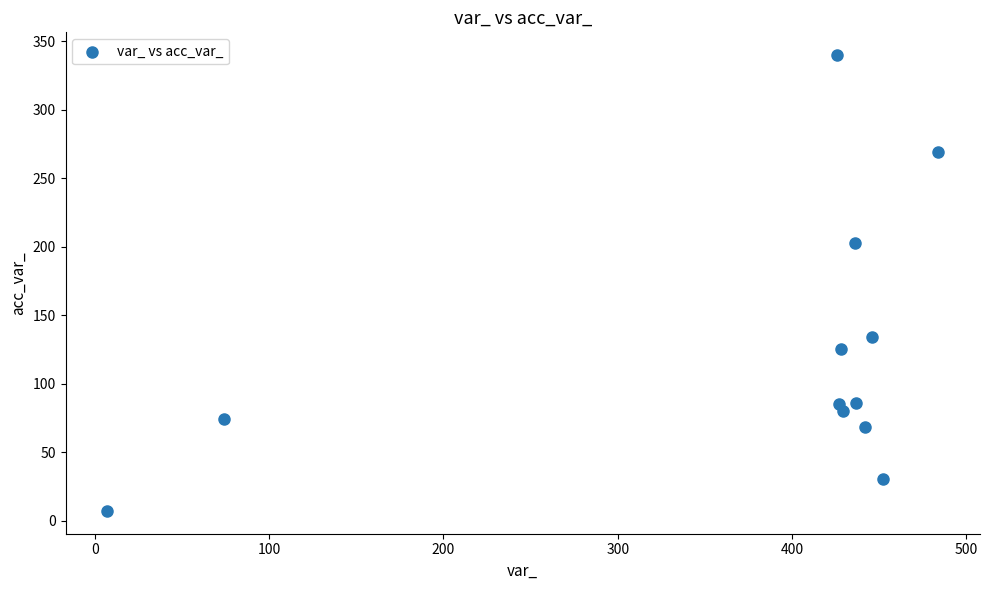

What is the range of Y values (max minus min)?

333